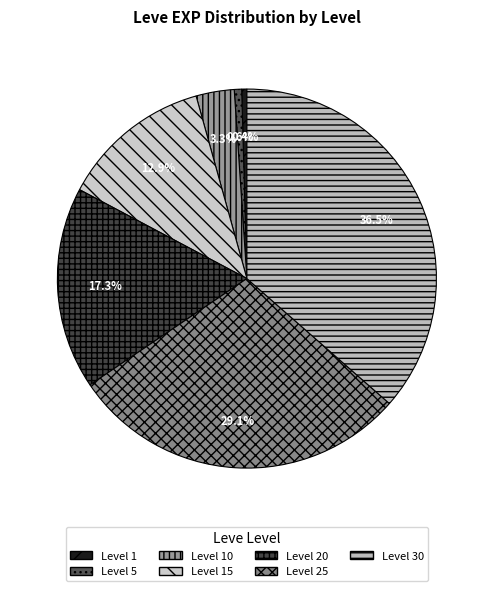

To the nearest percent, what is the difference between the largest and smallest slice percentages?

36%